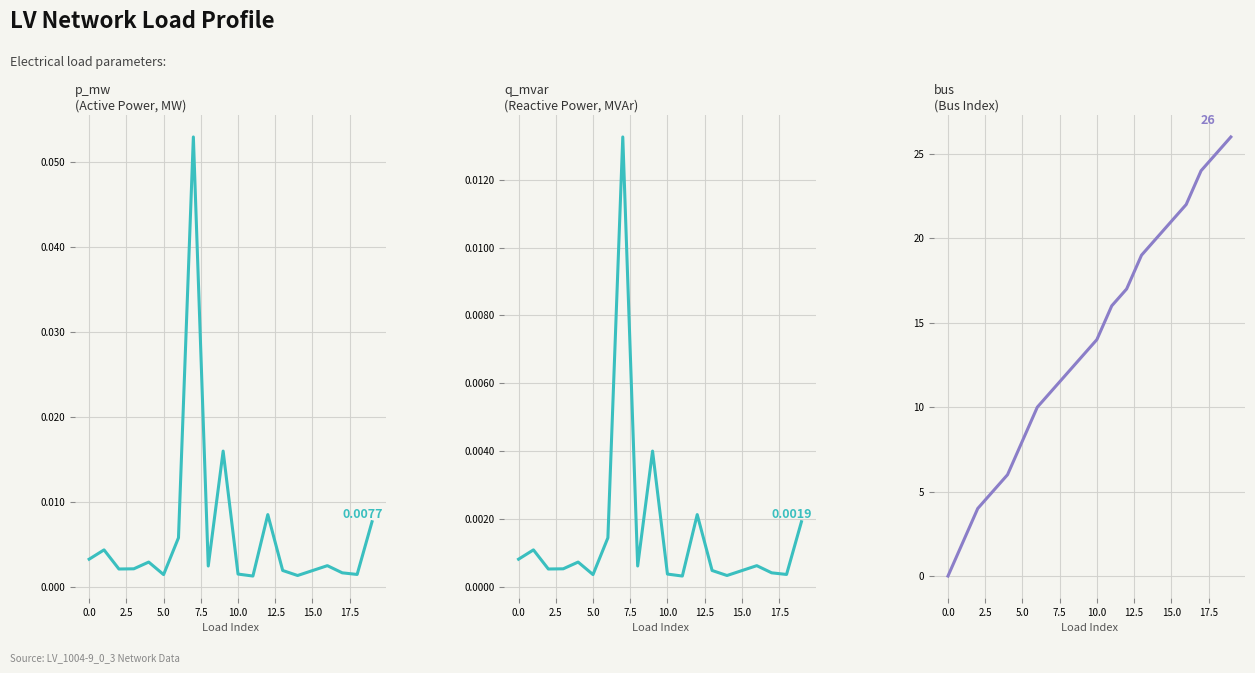

True or false: p_mw and q_mvar intersect in this chart.

False